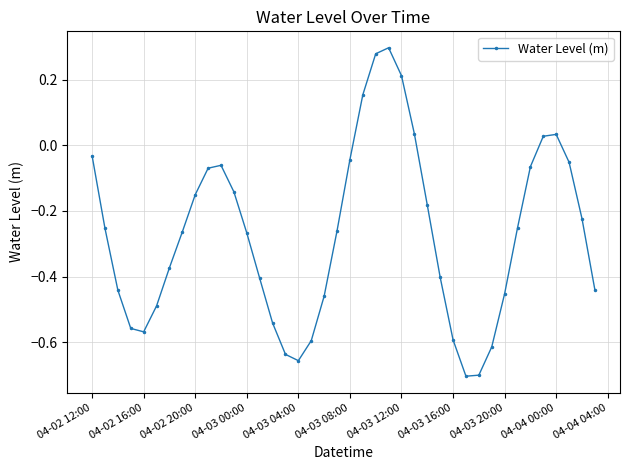

How many interior local peaks (higher than both neighbors) does the data have?

3